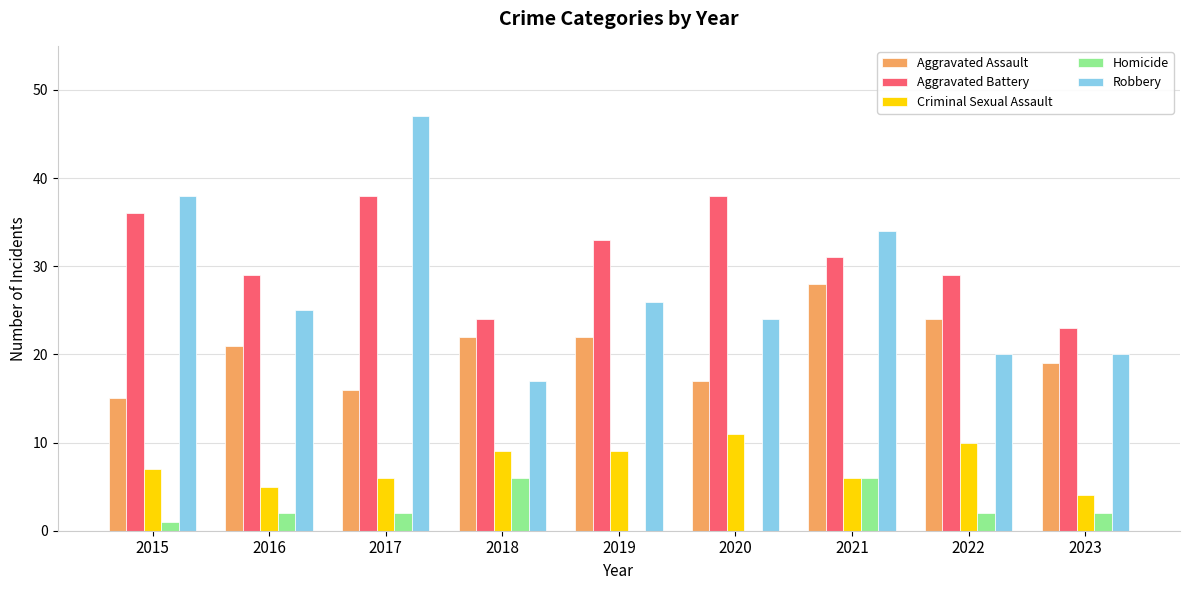

Are the bars horizontal?

No